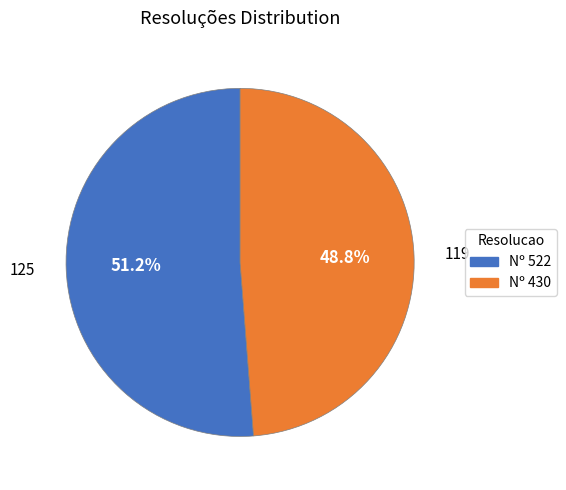

Rank the categories by value from lowest to highest.

Nº 430, Nº 522